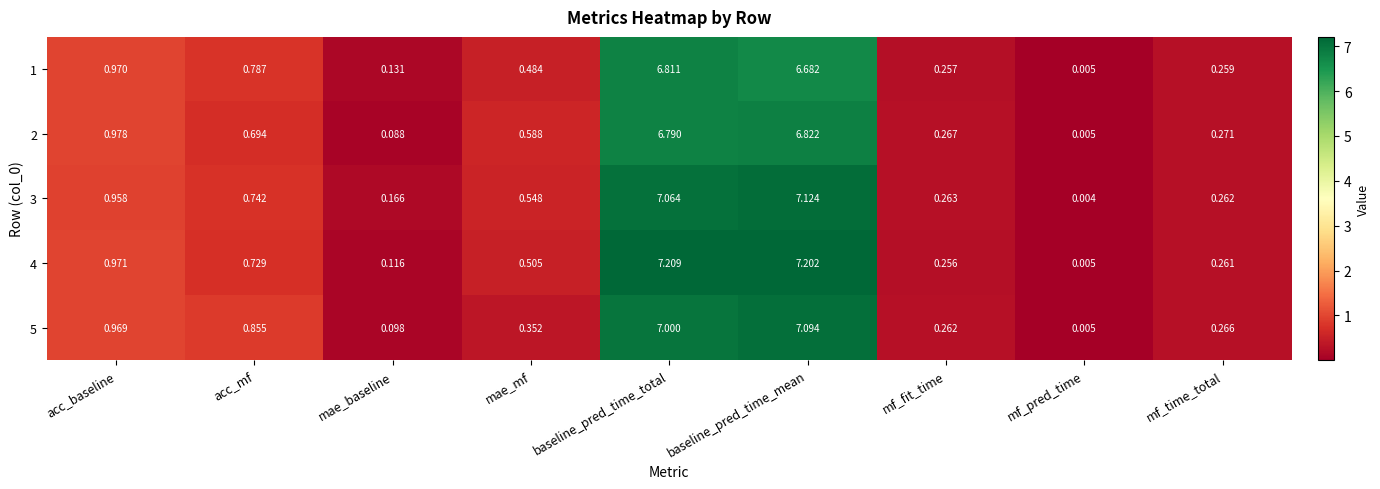

What is the total value across all series at baseline_pred_time_total?

34.9